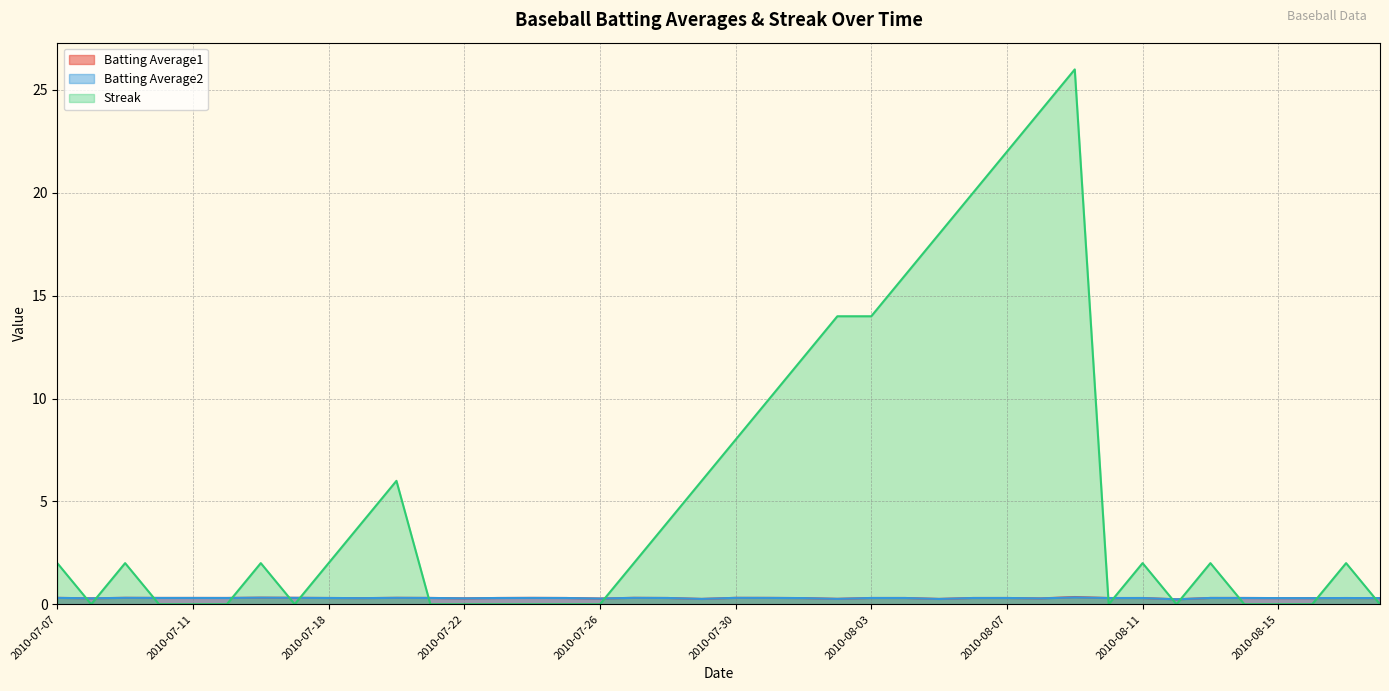

The value of Streak at 2010-08-07 is 34.8. True or false?

False